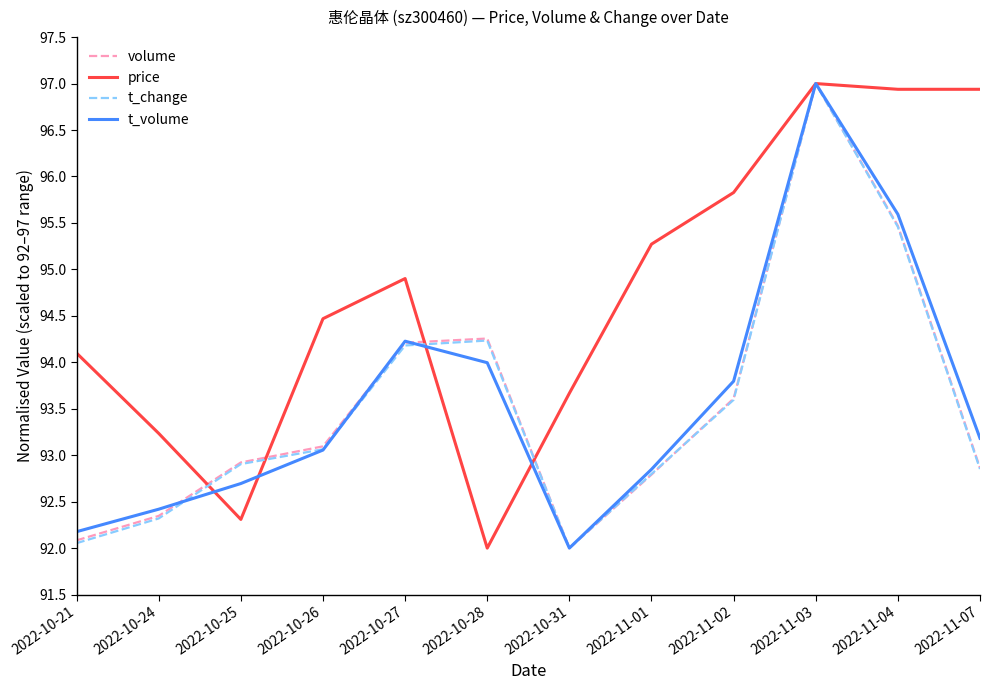

What value does the t_volume series have at 2022-10-26?

93.1